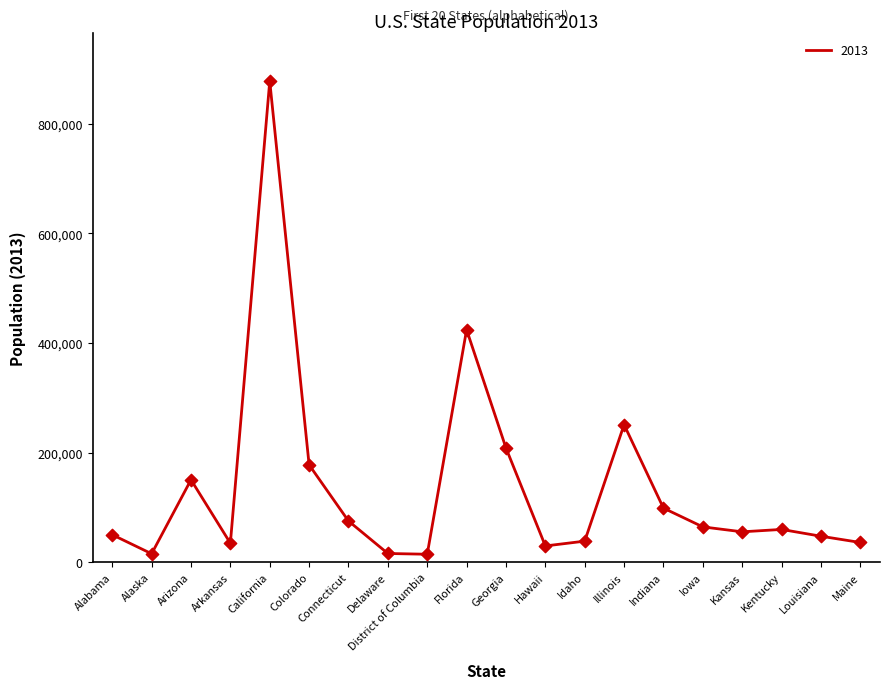

What is the ratio of the value at Arizona to the value at Indiana?

1.5